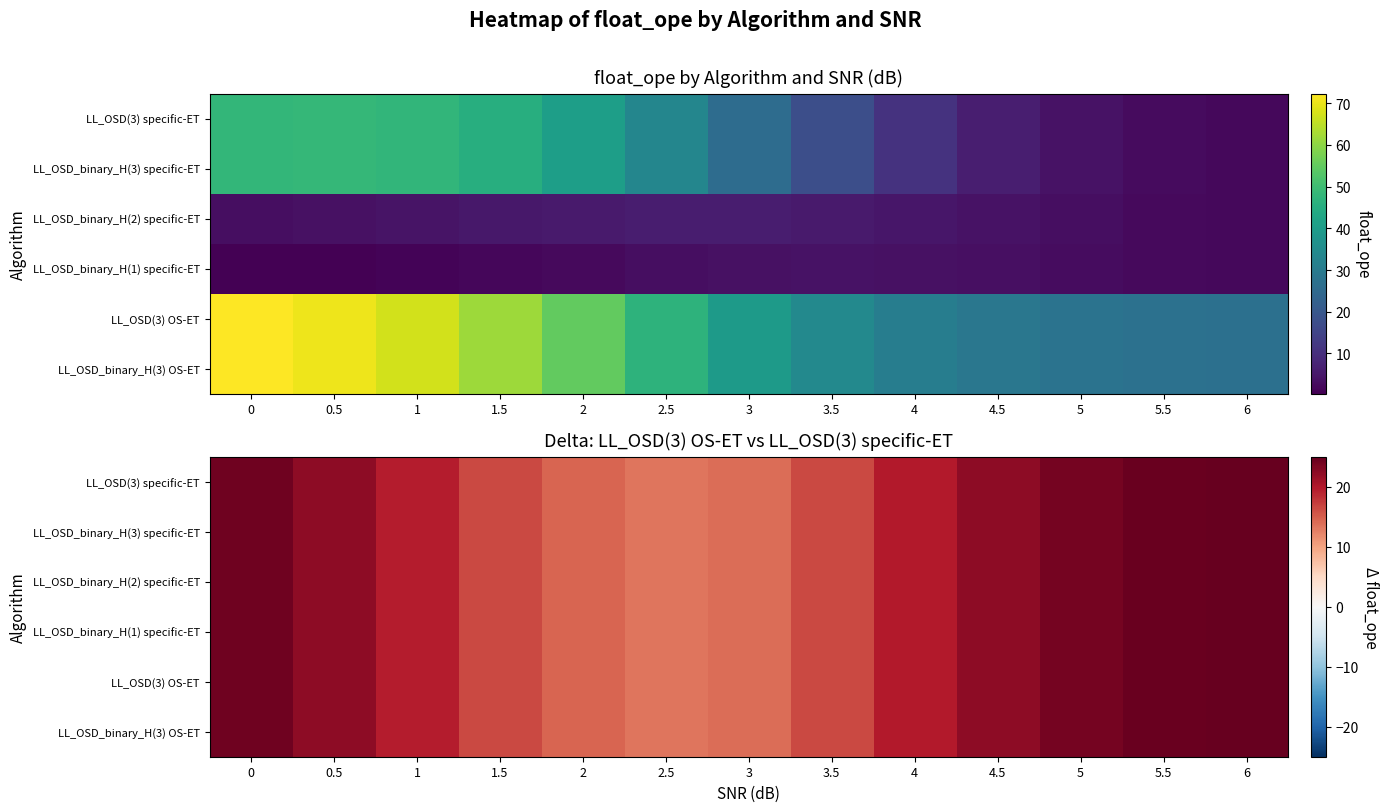

What is the approximate value of LL_OSD(3) OS-ET at 0?

24.3